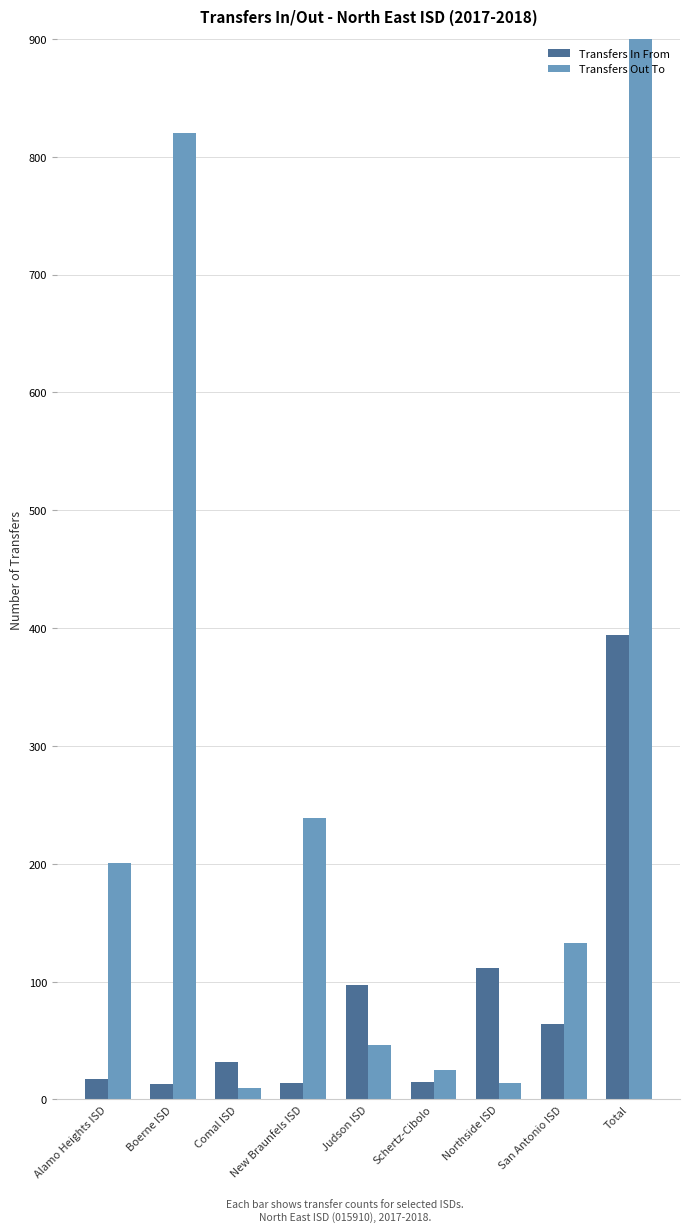

At which label does Transfers In From first exceed 32?

Judson ISD